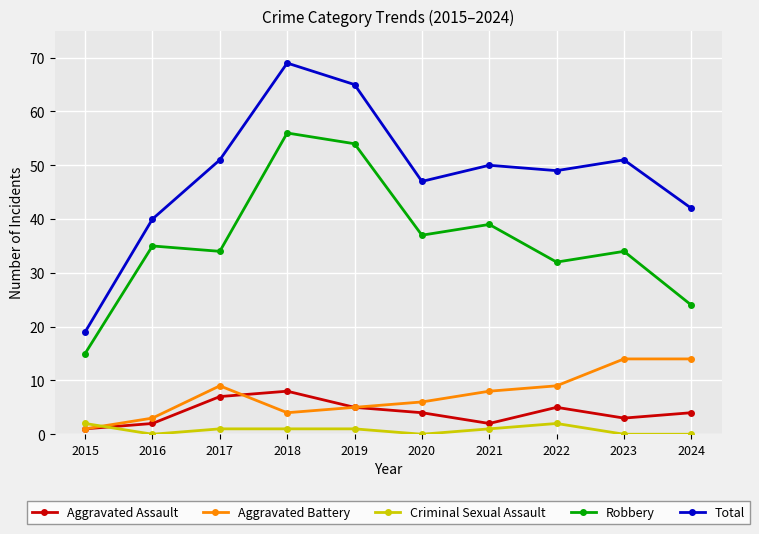

Is the value of Criminal Sexual Assault at 2022 greater than the value of Robbery at 2020?

No